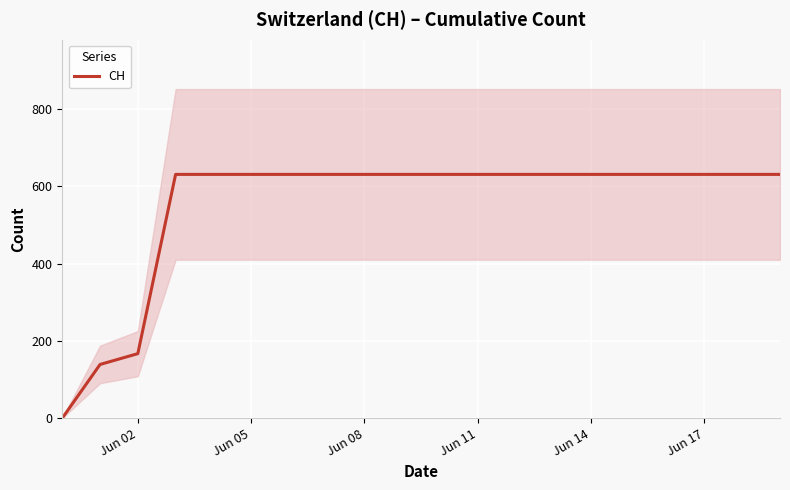

Where is CH nearest to the value 315?

Jun 02